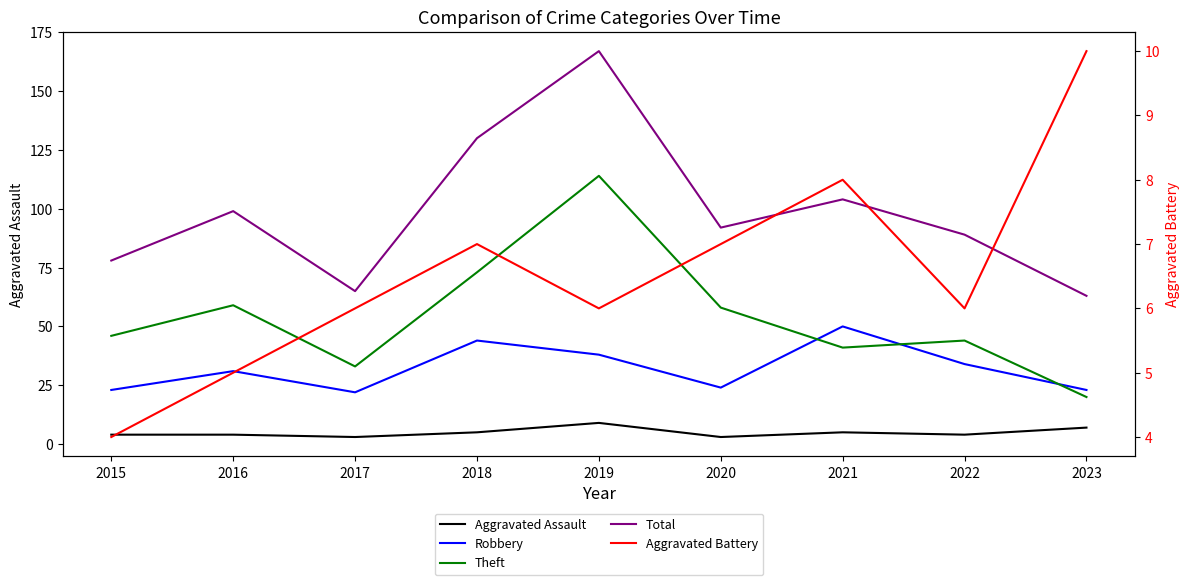

Reading left to right, extract all data points from this chart.

Aggravated Assault: 2015=4	2016=4	2017=3	2018=5	2019=9	2020=3	2021=5	2022=4	2023=7
Robbery: 2015=23	2016=31	2017=22	2018=44	2019=38	2020=24	2021=50	2022=34	2023=23
Theft: 2015=46	2016=59	2017=33	2018=73	2019=114	2020=58	2021=41	2022=44	2023=20
Total: 2015=78	2016=99	2017=65	2018=130	2019=167	2020=92	2021=104	2022=89	2023=63
Aggravated Battery: 2015=4	2016=5	2017=6	2018=7	2019=6	2020=7	2021=8	2022=6	2023=10